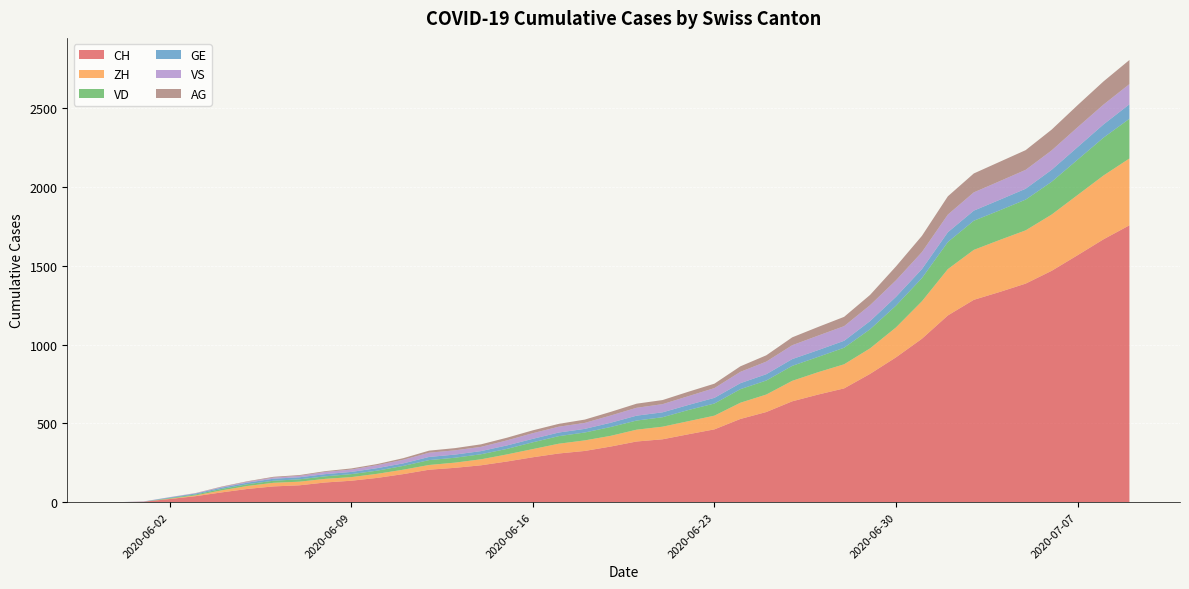

Reading right to left, transcribe all the data shown in this chart.

CH: 2020-07-09=1757	2020-07-08=1668	2020-07-07=1567	2020-07-06=1468	2020-07-05=1387	2020-07-04=1334	2020-07-03=1284	2020-07-02=1185	2020-07-01=1037	2020-06-30=919	2020-06-29=814	2020-06-28=722	2020-06-27=683	2020-06-26=640	2020-06-25=572	2020-06-24=528	2020-06-23=462	2020-06-22=431	2020-06-21=399	2020-06-20=385	2020-06-19=353	2020-06-18=325	2020-06-17=309	2020-06-16=285	2020-06-15=258	2020-06-14=234	2020-06-13=218	2020-06-12=206	2020-06-11=178	2020-06-10=154	2020-06-09=136	2020-06-08=125	2020-06-07=107	2020-06-06=100	2020-06-05=84	2020-06-04=62	2020-06-03=38	2020-06-02=20	2020-06-01=3	2020-05-31=0
ZH: 2020-07-09=424	2020-07-08=405	2020-07-07=382	2020-07-06=357	2020-07-05=338	2020-07-04=330	2020-07-03=317	2020-07-02=294	2020-07-01=238	2020-06-30=190	2020-06-29=162	2020-06-28=153	2020-06-27=142	2020-06-26=130	2020-06-25=111	2020-06-24=103	2020-06-23=87	2020-06-22=83	2020-06-21=80	2020-06-20=75	2020-06-19=68	2020-06-18=67	2020-06-17=62	2020-06-16=52	2020-06-15=45	2020-06-14=38	2020-06-13=33	2020-06-12=30	2020-06-11=28	2020-06-10=26	2020-06-09=23	2020-06-08=23	2020-06-07=23	2020-06-06=23	2020-06-05=19	2020-06-04=13	2020-06-03=5	2020-06-02=2	2020-06-01=0	2020-05-31=0
VD: 2020-07-09=252	2020-07-08=240	2020-07-07=224	2020-07-06=208	2020-07-05=195	2020-07-04=188	2020-07-03=185	2020-07-02=172	2020-07-01=147	2020-06-30=138	2020-06-29=121	2020-06-28=105	2020-06-27=97	2020-06-26=95	2020-06-25=89	2020-06-24=86	2020-06-23=77	2020-06-22=71	2020-06-21=60	2020-06-20=58	2020-06-19=56	2020-06-18=50	2020-06-17=48	2020-06-16=43	2020-06-15=35	2020-06-14=32	2020-06-13=31	2020-06-12=31	2020-06-11=24	2020-06-10=20	2020-06-09=19	2020-06-08=16	2020-06-07=15	2020-06-06=13	2020-06-05=11	2020-06-04=9	2020-06-03=6	2020-06-02=4	2020-06-01=0	2020-05-31=0
GE: 2020-07-09=92	2020-07-08=84	2020-07-07=80	2020-07-06=76	2020-07-05=69	2020-07-04=67	2020-07-03=64	2020-07-02=62	2020-07-01=57	2020-06-30=56	2020-06-29=52	2020-06-28=44	2020-06-27=43	2020-06-26=43	2020-06-25=40	2020-06-24=38	2020-06-23=36	2020-06-22=32	2020-06-21=31	2020-06-20=31	2020-06-19=27	2020-06-18=23	2020-06-17=23	2020-06-16=22	2020-06-15=22	2020-06-14=20	2020-06-13=20	2020-06-12=20	2020-06-11=16	2020-06-10=16	2020-06-09=14	2020-06-08=14	2020-06-07=13	2020-06-06=13	2020-06-05=10	2020-06-04=8	2020-06-03=6	2020-06-02=4	2020-06-01=1	2020-05-31=0
VS: 2020-07-09=128	2020-07-08=126	2020-07-07=126	2020-07-06=123	2020-07-05=120	2020-07-04=118	2020-07-03=116	2020-07-02=112	2020-07-01=108	2020-06-30=105	2020-06-29=101	2020-06-28=93	2020-06-27=92	2020-06-26=88	2020-06-25=80	2020-06-24=72	2020-06-23=62	2020-06-22=56	2020-06-21=52	2020-06-20=50	2020-06-19=46	2020-06-18=38	2020-06-17=37	2020-06-16=36	2020-06-15=32	2020-06-14=27	2020-06-13=27	2020-06-12=27	2020-06-11=23	2020-06-10=19	2020-06-09=15	2020-06-08=14	2020-06-07=9	2020-06-06=7	2020-06-05=6	2020-06-04=4	2020-06-03=2	2020-06-02=2	2020-06-01=1	2020-05-31=0
AG: 2020-07-09=153	2020-07-08=147	2020-07-07=140	2020-07-06=132	2020-07-05=125	2020-07-04=123	2020-07-03=120	2020-07-02=116	2020-07-01=103	2020-06-30=88	2020-06-29=65	2020-06-28=59	2020-06-27=55	2020-06-26=50	2020-06-25=40	2020-06-24=35	2020-06-23=28	2020-06-22=28	2020-06-21=26	2020-06-20=26	2020-06-19=23	2020-06-18=21	2020-06-17=18	2020-06-16=18	2020-06-15=17	2020-06-14=16	2020-06-13=14	2020-06-12=13	2020-06-11=10	2020-06-10=7	2020-06-09=7	2020-06-08=5	2020-06-07=5	2020-06-06=5	2020-06-05=3	2020-06-04=3	2020-06-03=1	2020-06-02=0	2020-06-01=0	2020-05-31=0